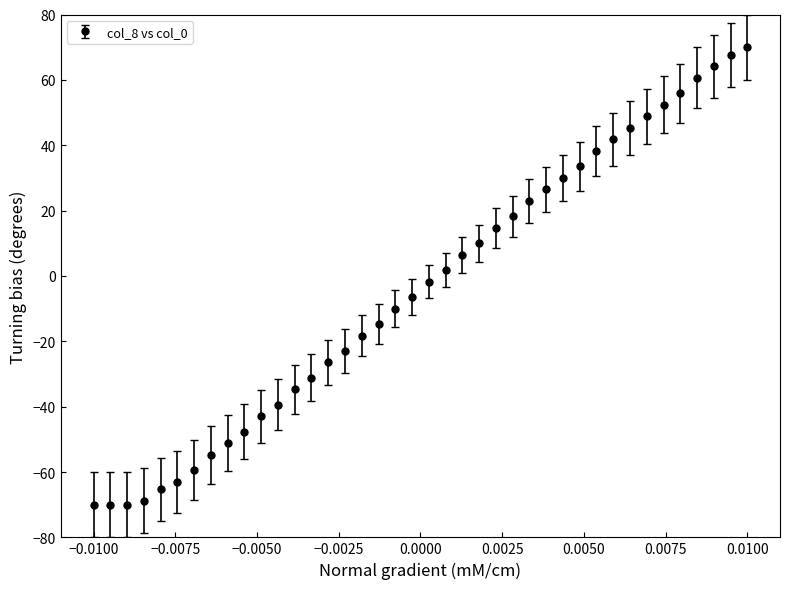

What is the greatest value displayed?

70.0